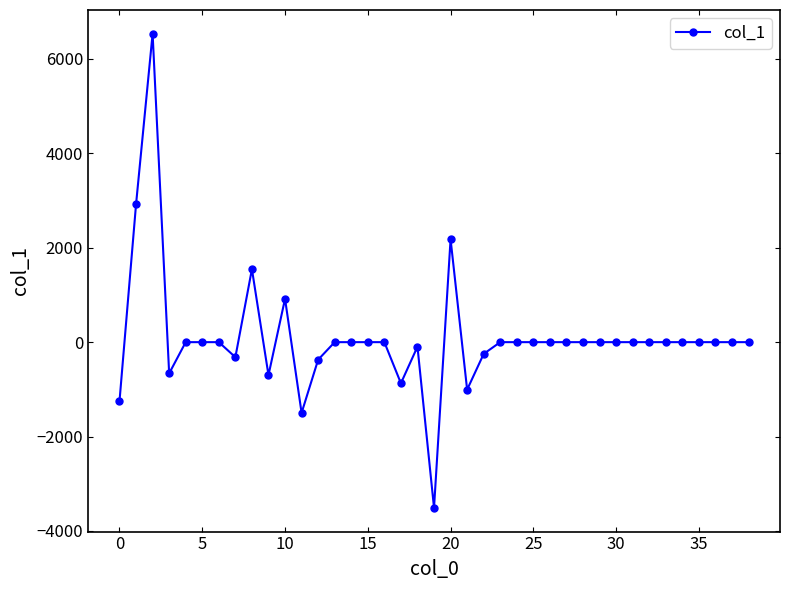

What is the difference between the maximum and minimum values?

10047.6